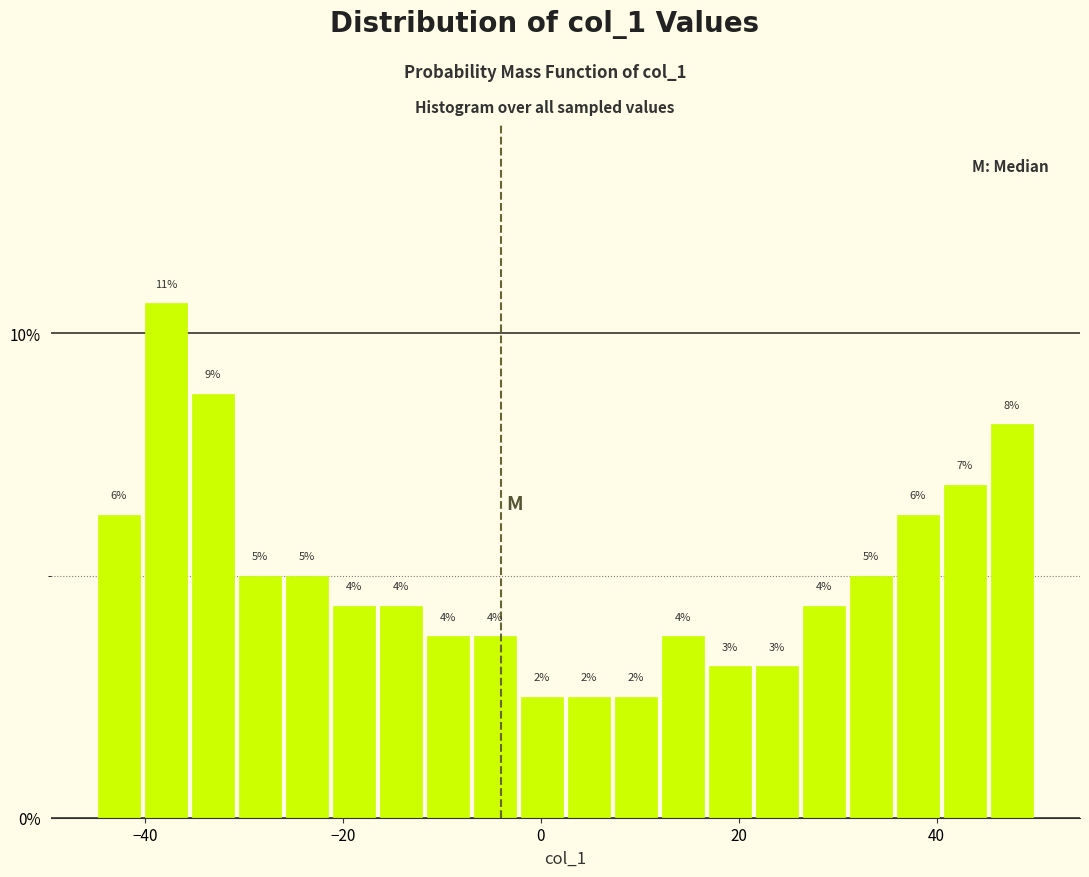

Around what value on the x-axis is the tallest bar? Give the approximate position of its centre, as read against the axis.

-38